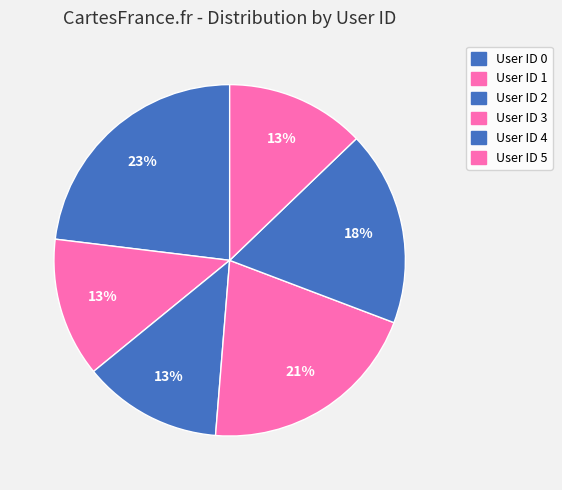

Count the number of slices in the pie.

6